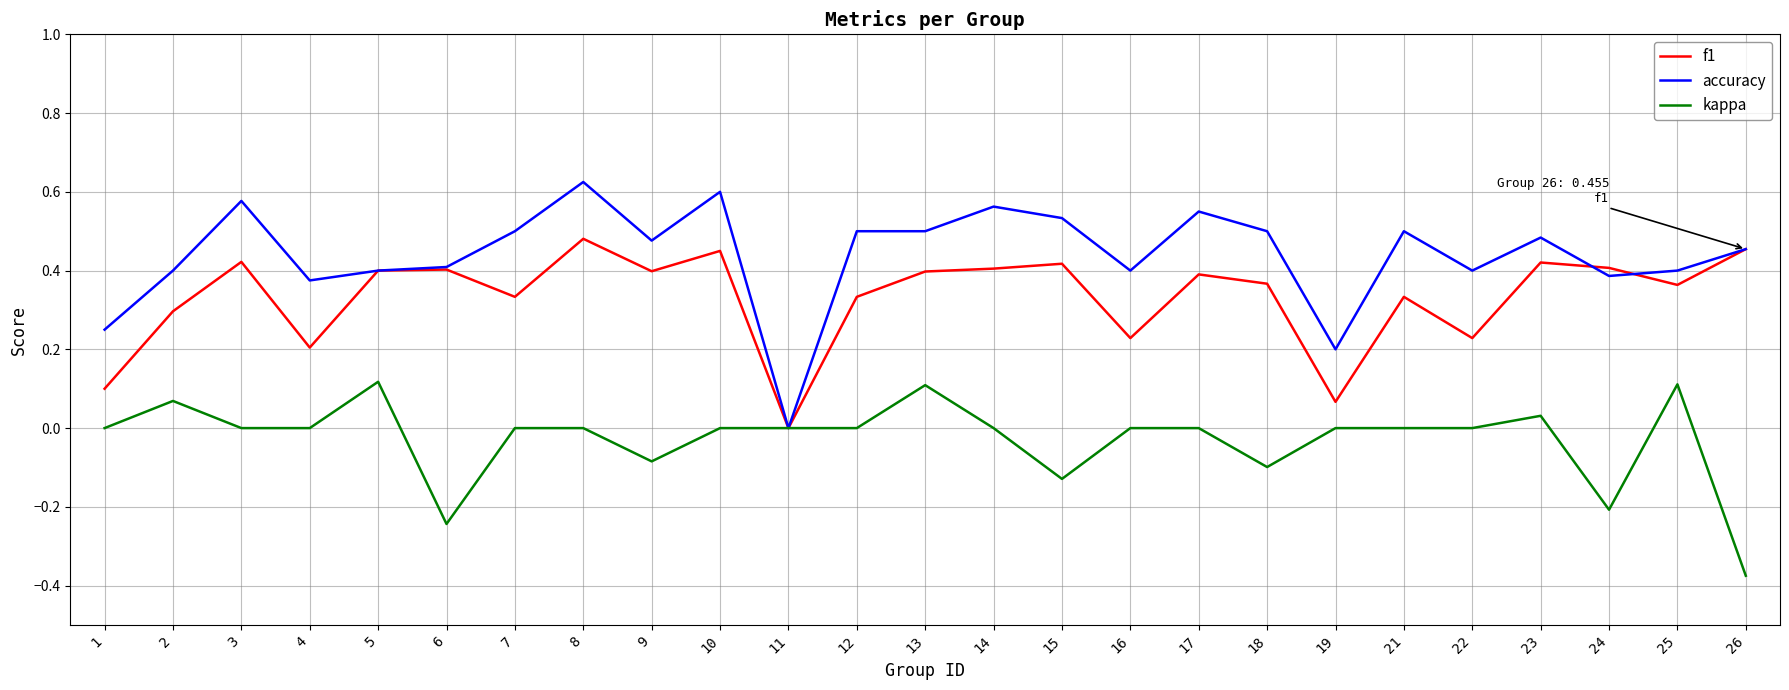

At 17, list the series in order from smallest to largest.

kappa, f1, accuracy